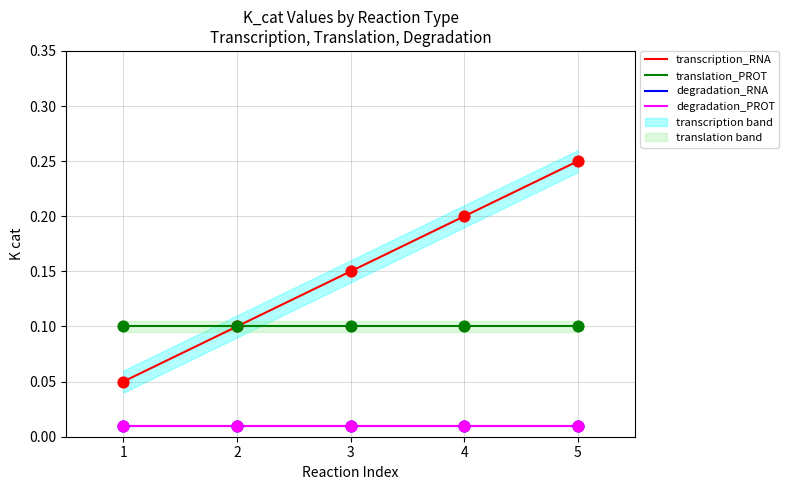

At how many categories does at least one series exceed 0?

5